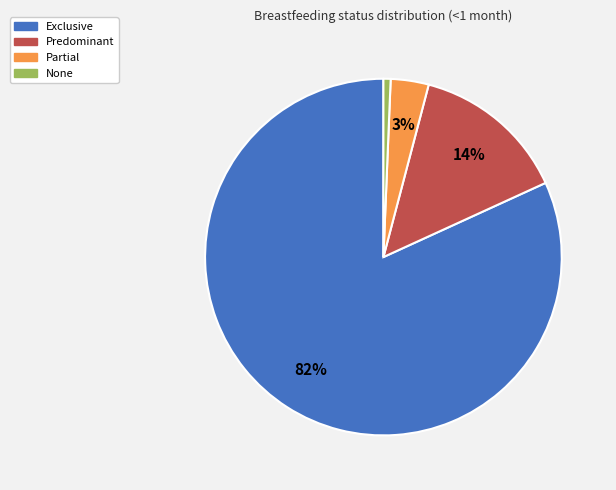

To the nearest percent, what percentage of the pie is None?

1%